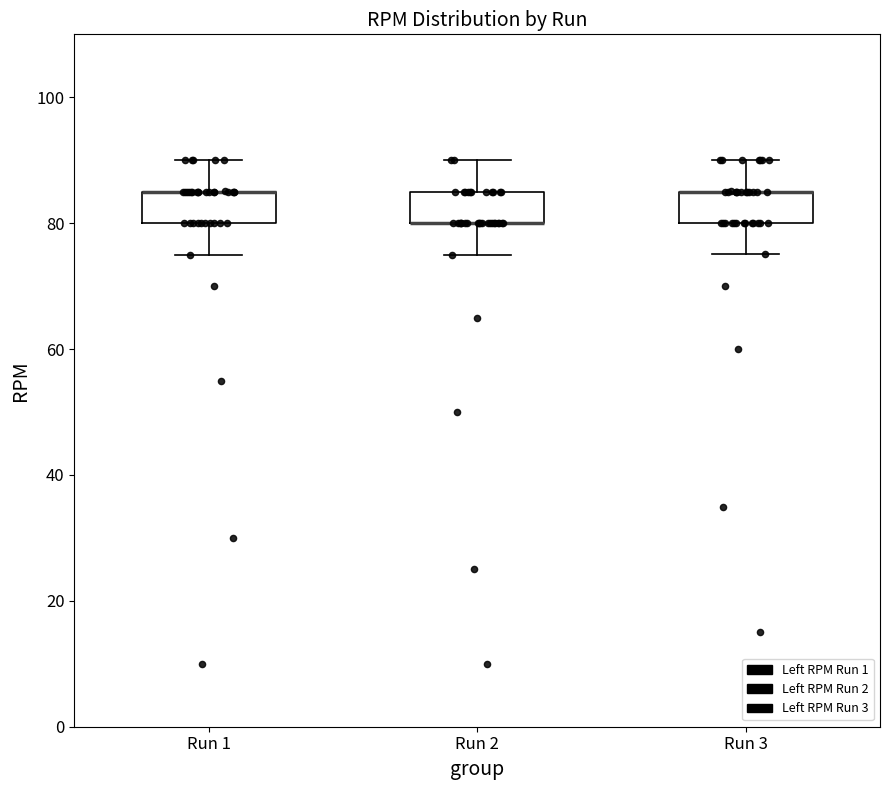

Where is the lower edge of the box for Run 2 on the y-axis? The values are not printed on the chart, so give them approximately, as read against the axis.

80